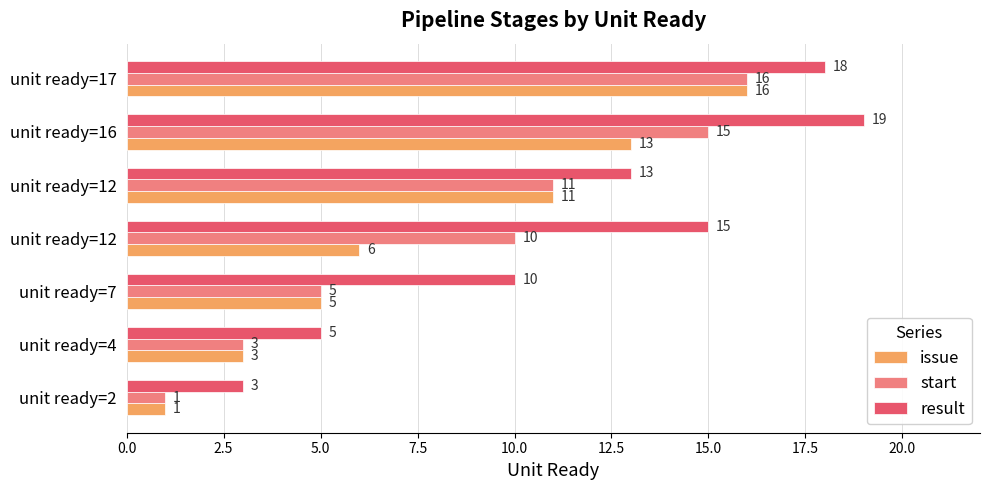

How many values in the result series are below 13?

3